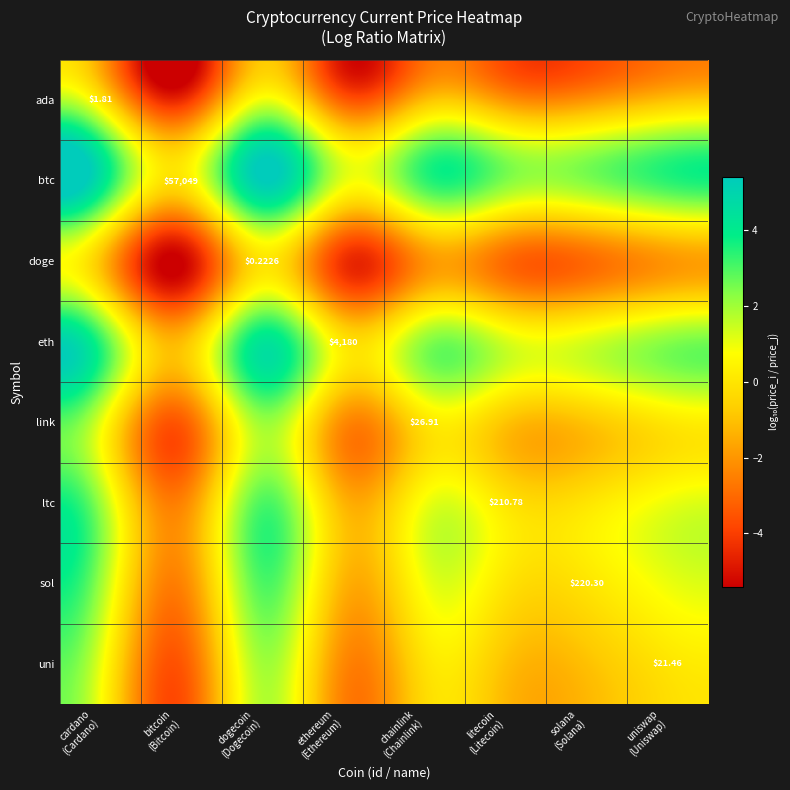

Where does the btc series first go above 3?

cardano (Cardano)